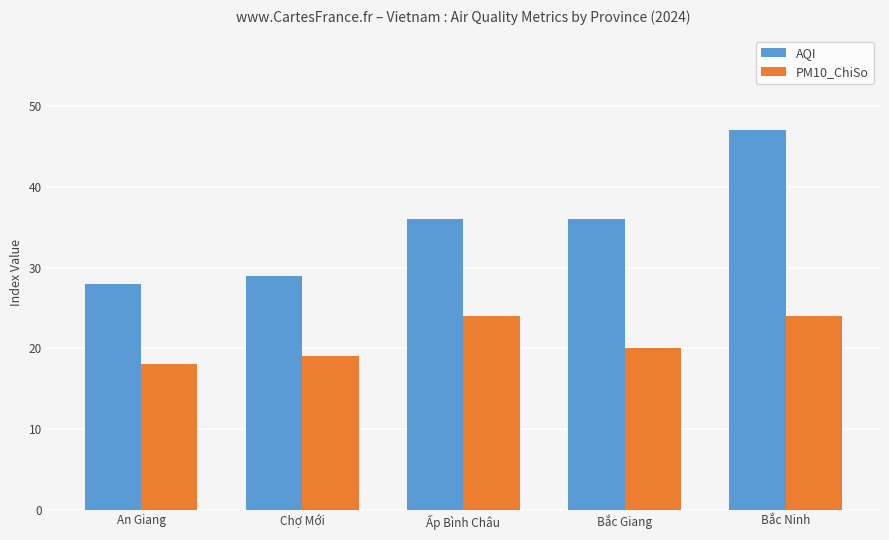

Is it true that PM10_ChiSo equals 15 at Ấp Bình Châu?

False